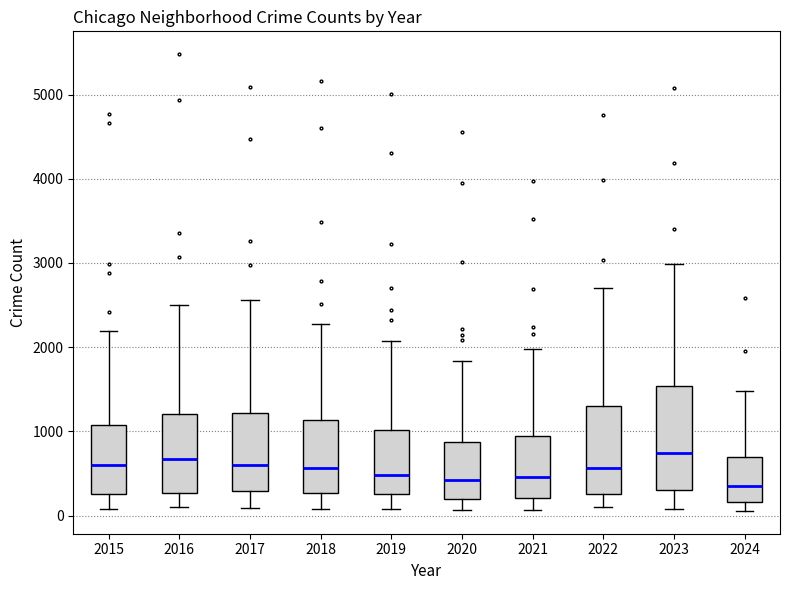

Where does the median line of the box at x = 2019 sit on the y-axis? The values are not printed on the chart, so give them approximately, as read against the axis.

500